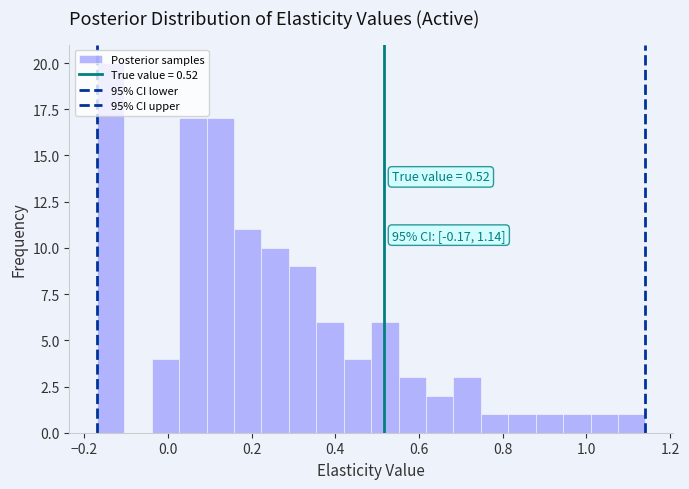

Around what value on the x-axis is the tallest bar? Give the approximate position of its centre, as read against the axis.

-0.14